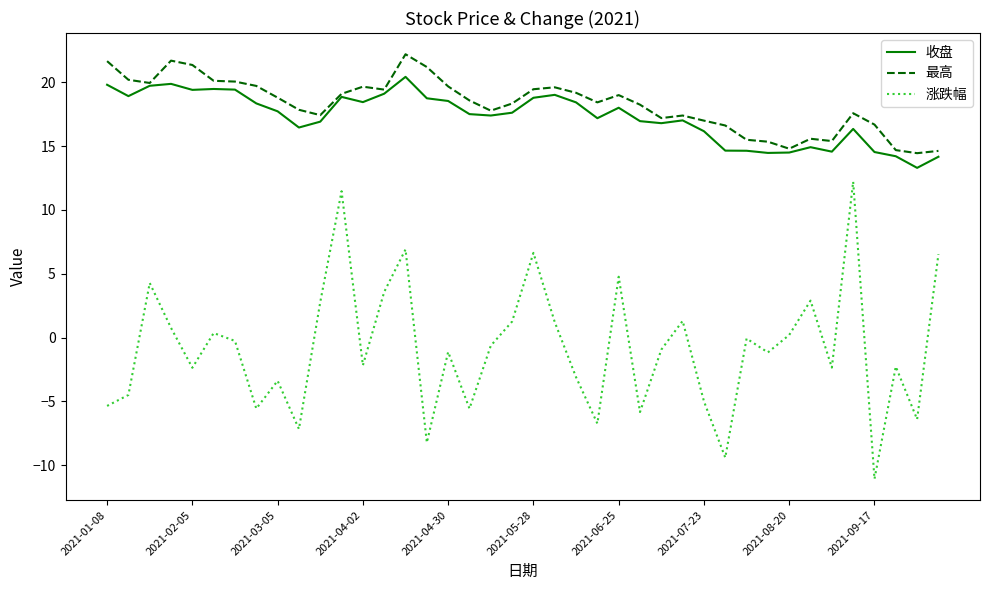

List the series in order of their peak value, lowest first.

涨跌幅, 收盘, 最高